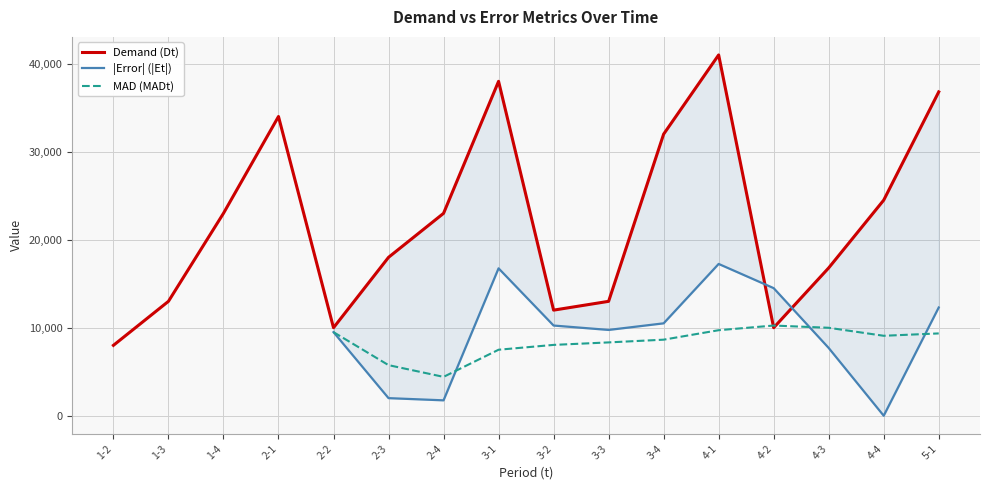

What is the minimum value for Demand (Dt)?

8000